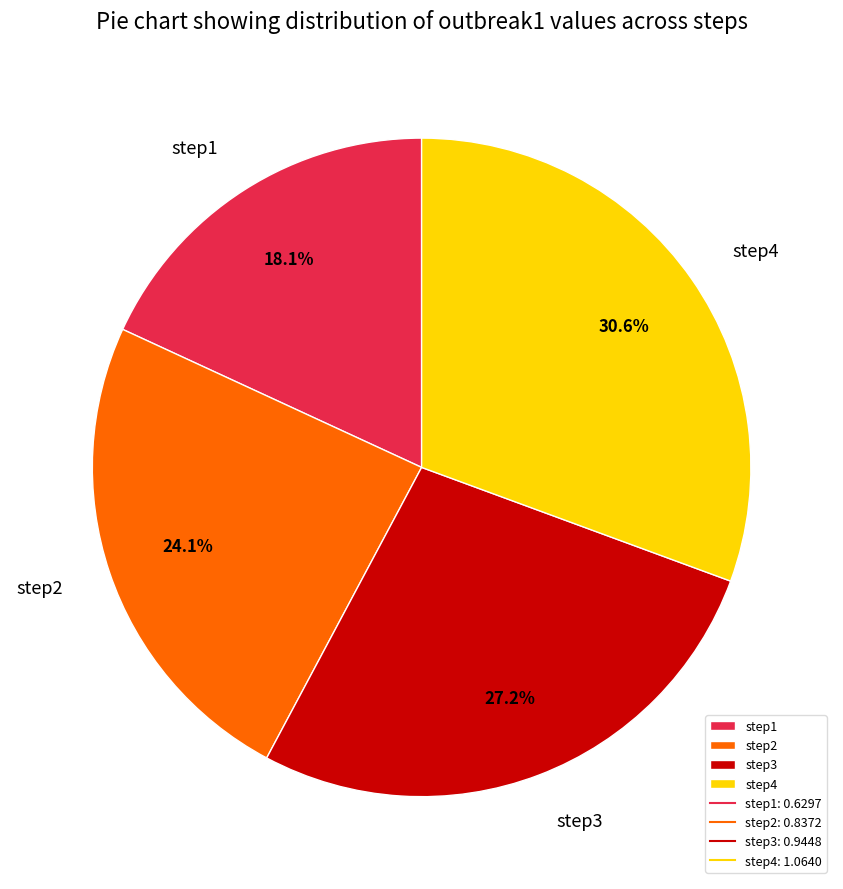

To the nearest percent, what portion does step3 represent?

27%